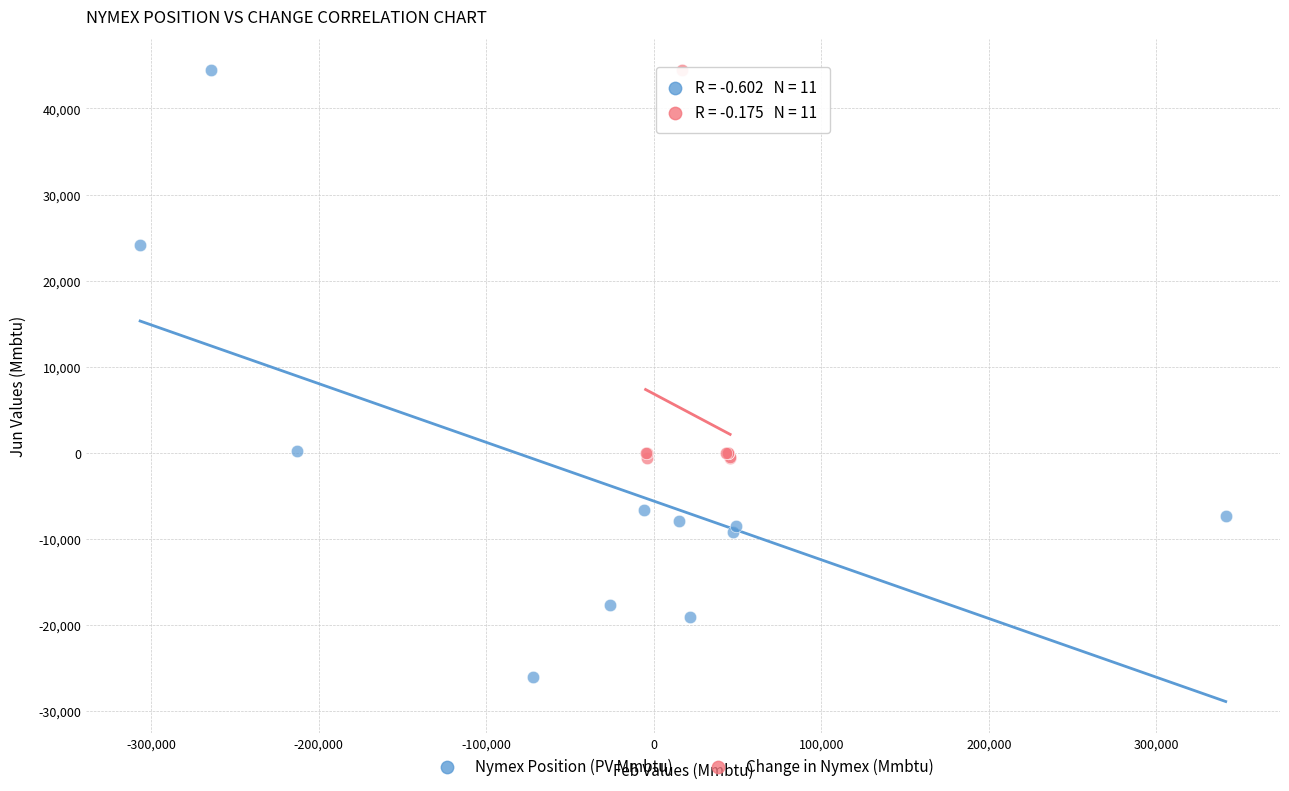

Which series has the widest spread of Y values?

Nymex Position (PV Mmbtu)